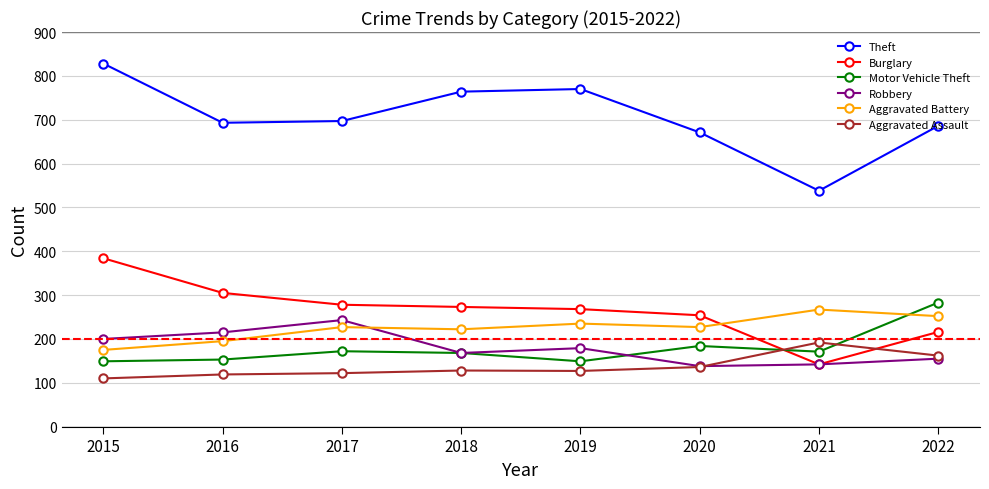

At 2016, list the series in order from largest to smallest.

Theft, Burglary, Robbery, Aggravated Battery, Motor Vehicle Theft, Aggravated Assault